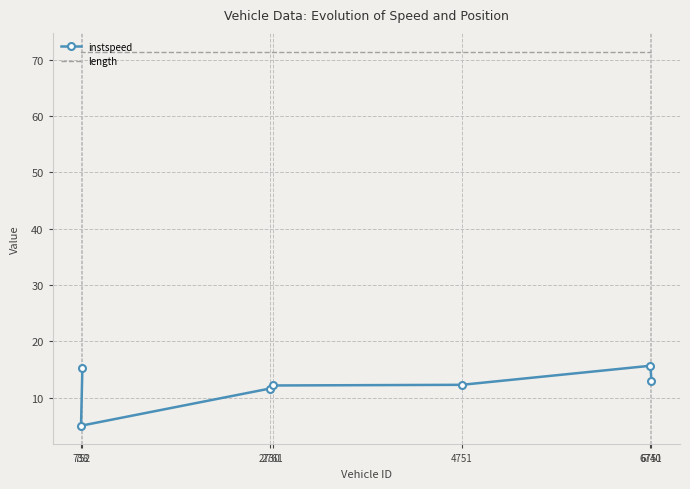

Reading left to right, what are all the values shown in this chart?

instspeed: 752=15.2	738=5.0	2730=11.6	2761=12.1	4751=12.3	6740=15.6	6751=12.9
length: 752=71.4	738=71.4	2730=71.4	2761=71.4	4751=71.4	6740=71.4	6751=71.4